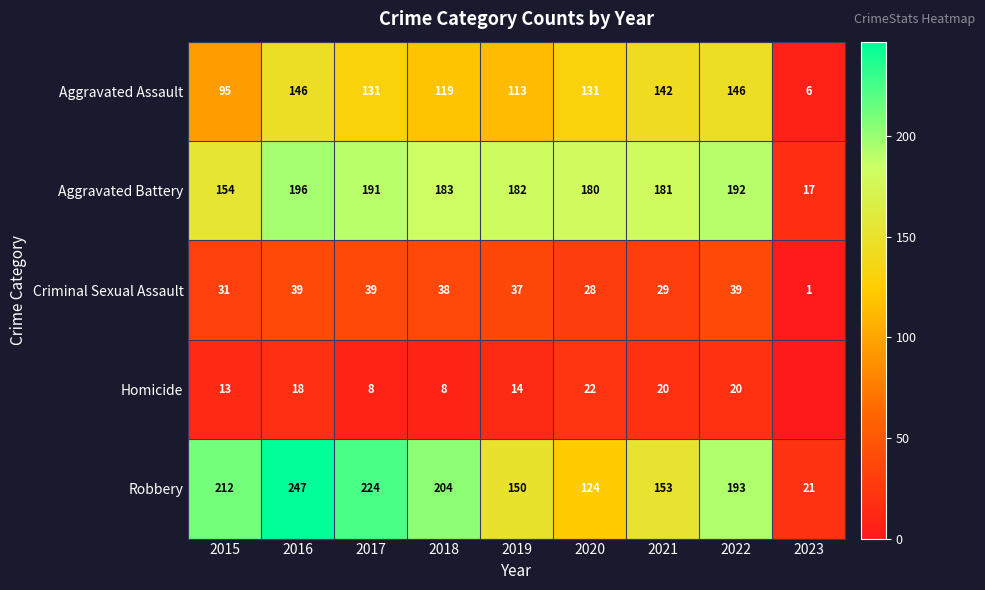

What is the spread (max minus min) of values at 2019?

168